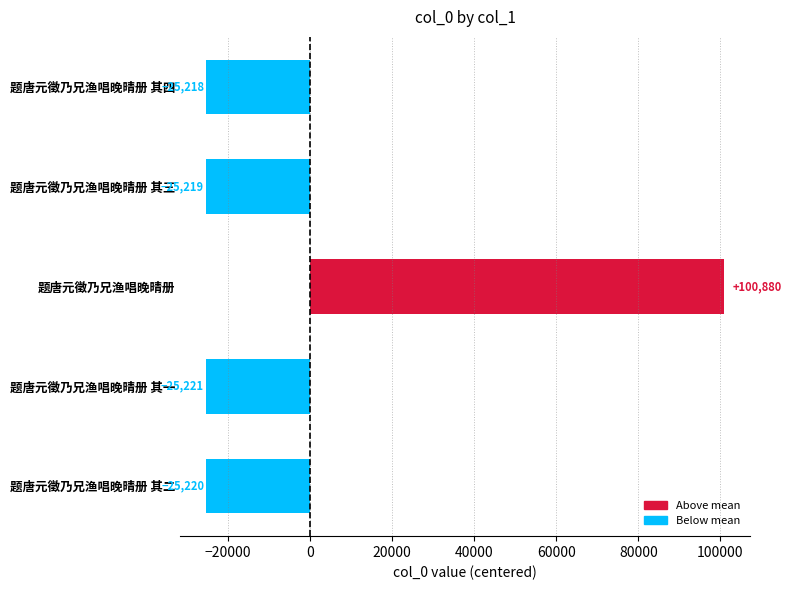

How many negative values are there?

4